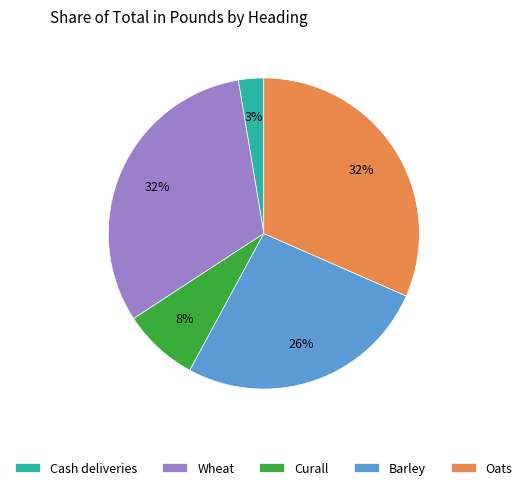

Combined, do Curall and Barley account for over 50%?

No